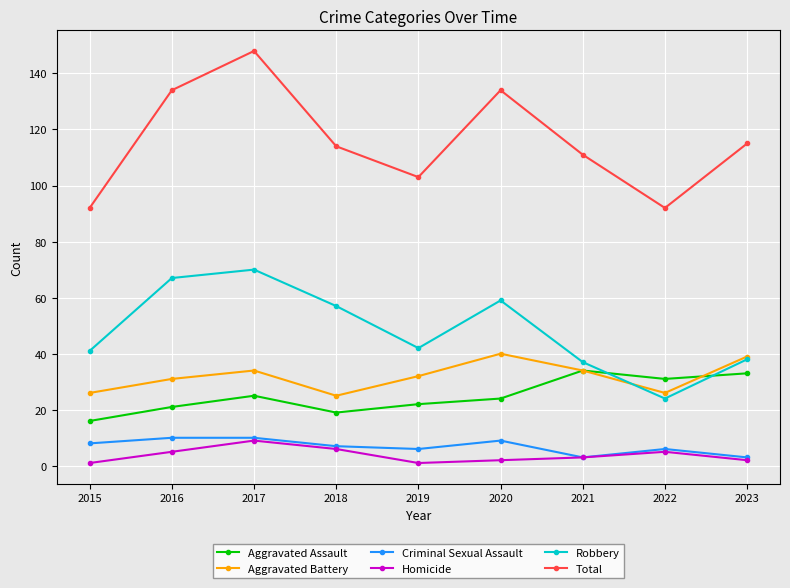

Where is the first local minimum for Total?

2019